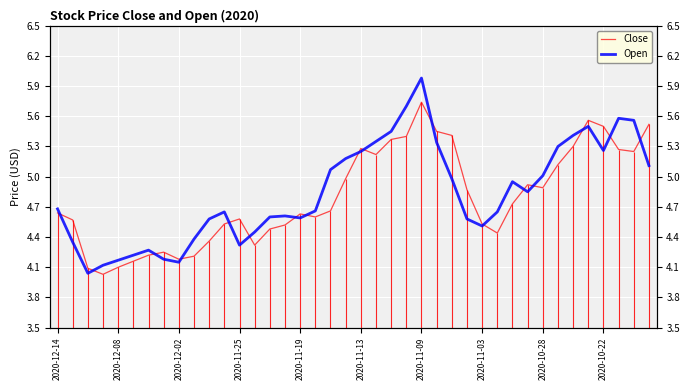

What position from the left is 2020-11-19?

17